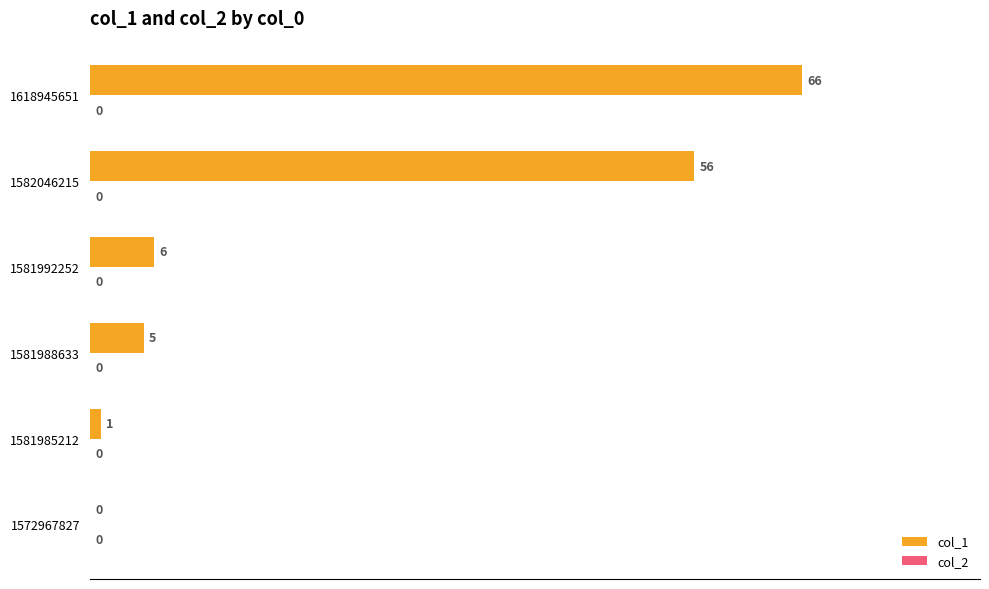

What is the sum of all values?

134